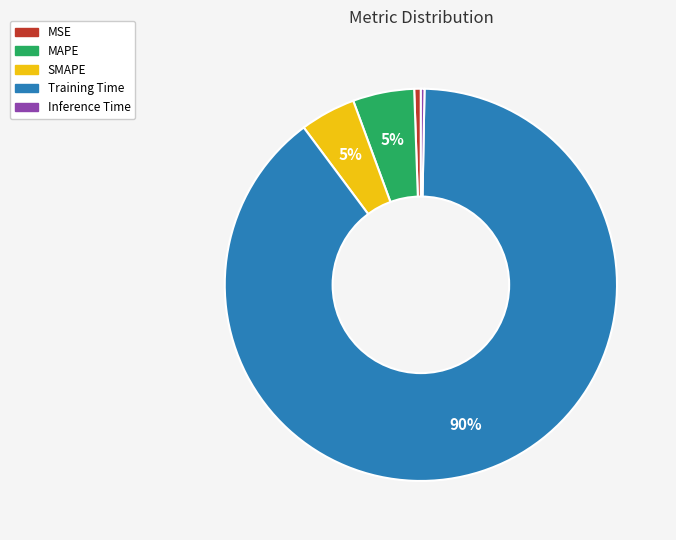

Which slice represents more than half of the pie?

Training Time